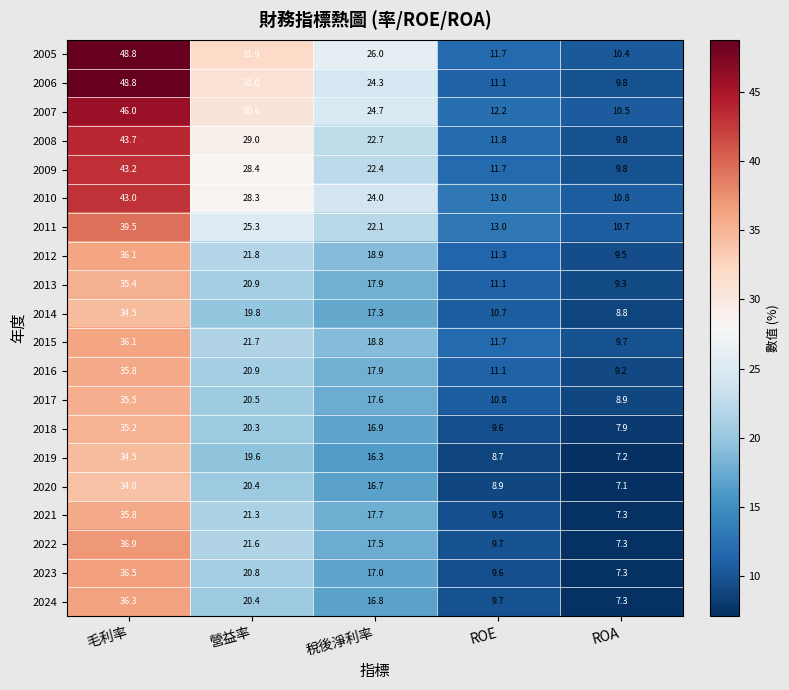

Between 營益率 and ROE, which series saw the biggest shift?

2005